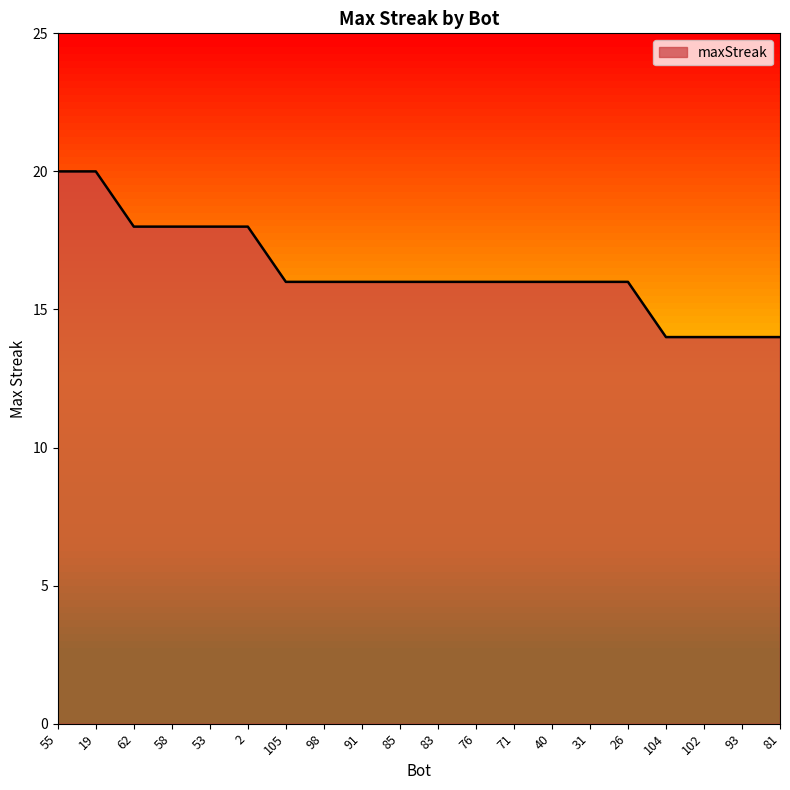

Does the chart have visible grid lines?

No